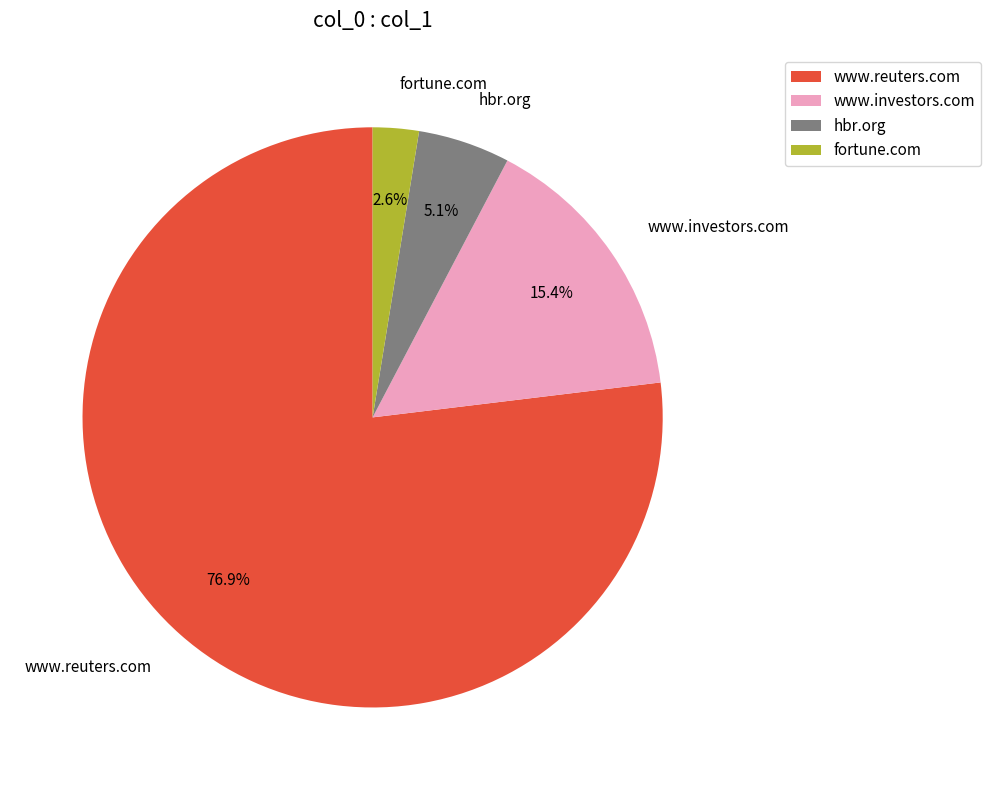

To the nearest percent, what percentage of the pie is www.investors.com?

15%